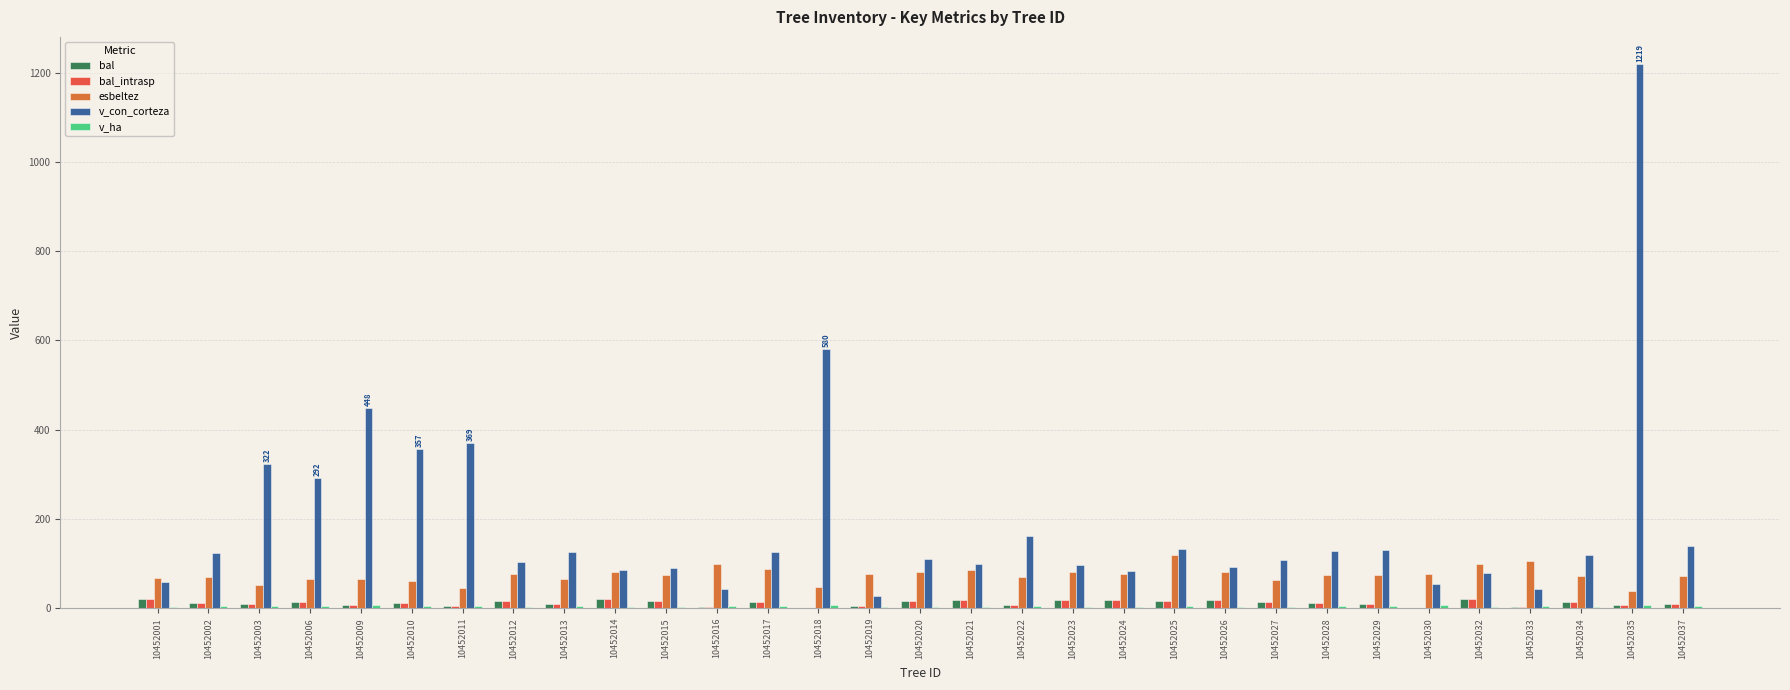

The bal_intrasp series shows 3.5 at 10452033. True or false?

True